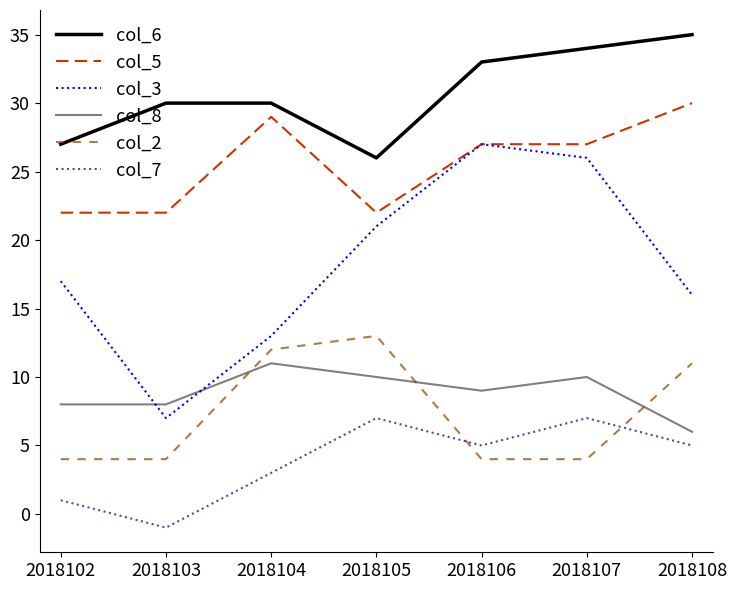

Count the number of data series in this chart.

6